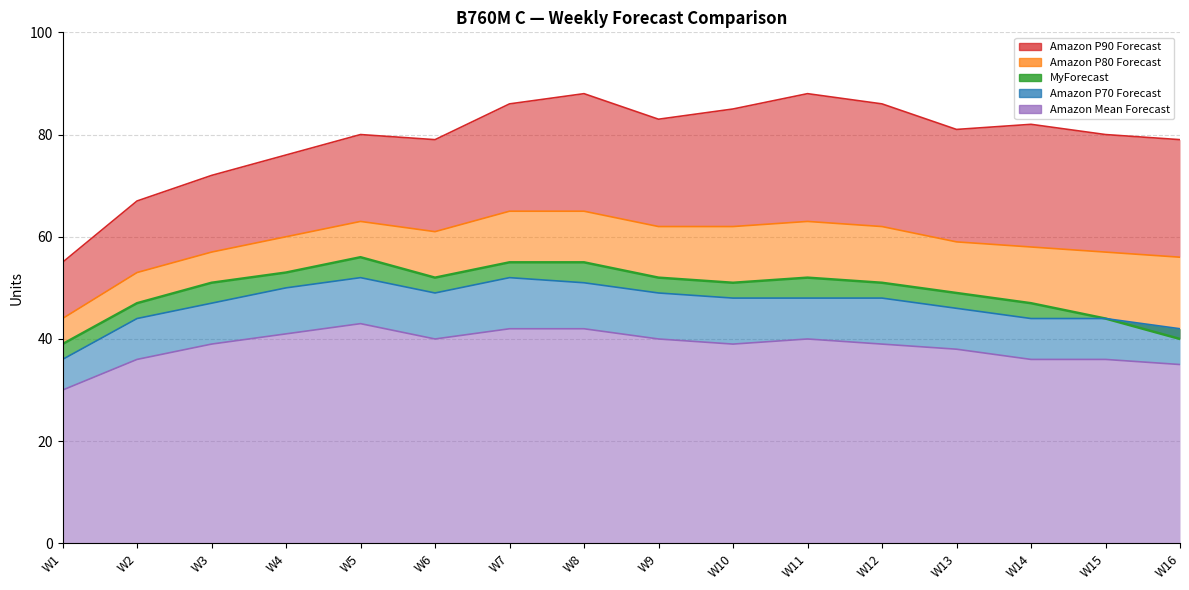

Which category has the highest value in the Amazon P70 Forecast series?

W5